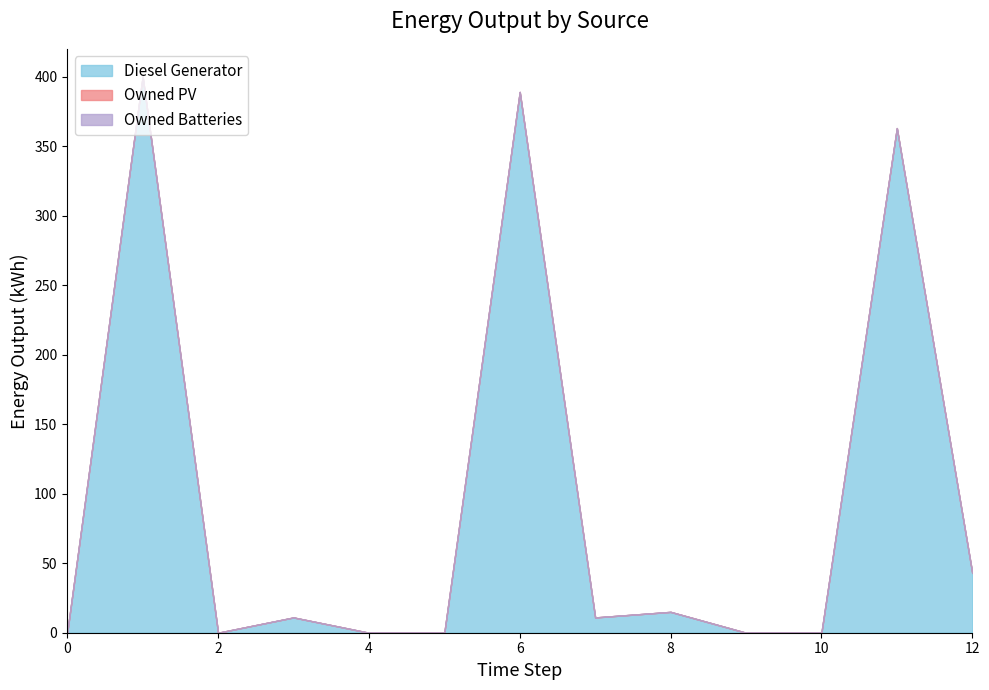

At which label does Diesel Generator first exceed 11?

1